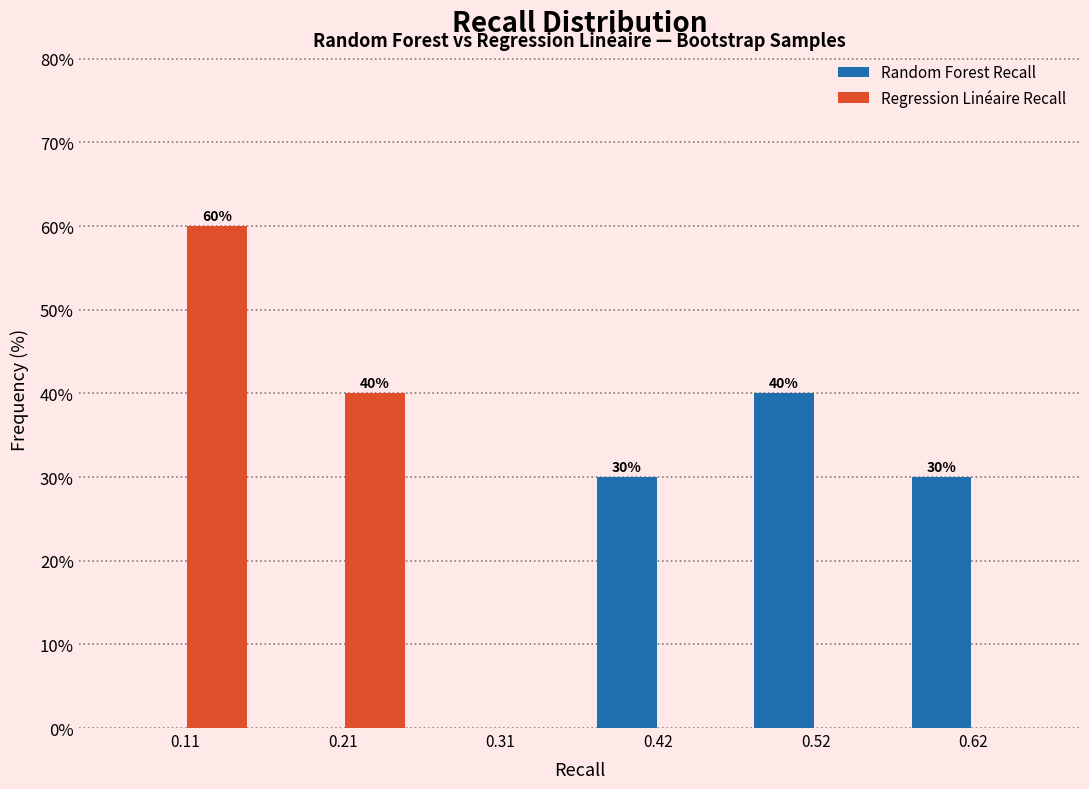

In the Random Forest Recall series, which range on the x-axis has the tallest bar?

0.46 to 0.56